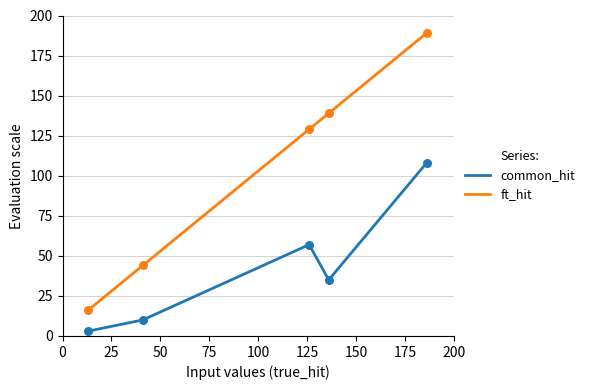

True or false: ft_hit and common_hit intersect in this chart.

False